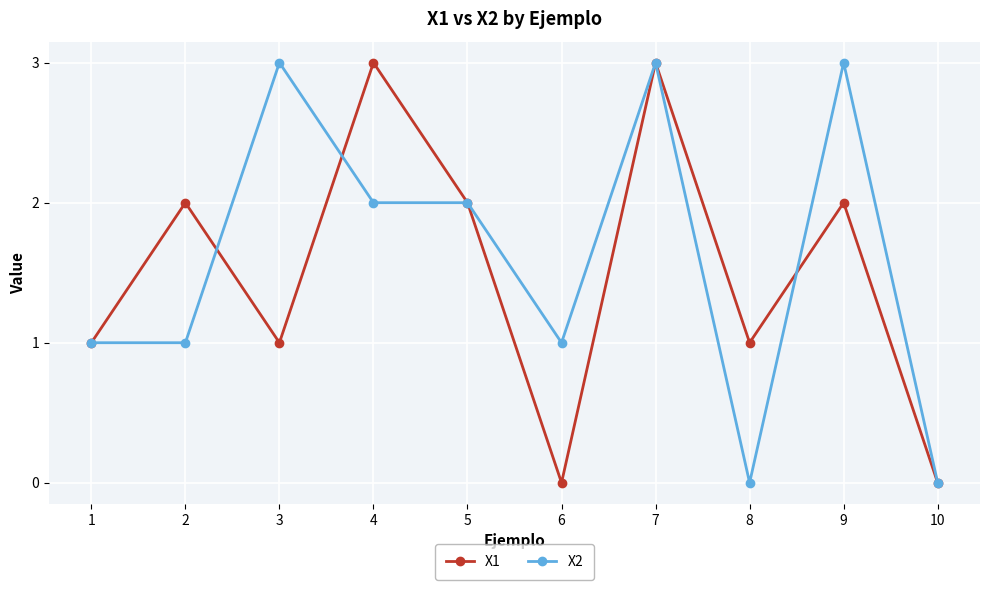

Which series changed the most between 2 and 7?

X2